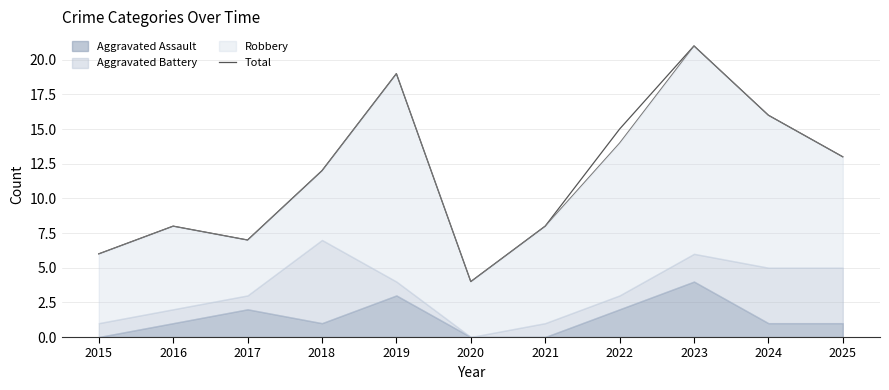

What is the difference between the maximum and minimum values?

17